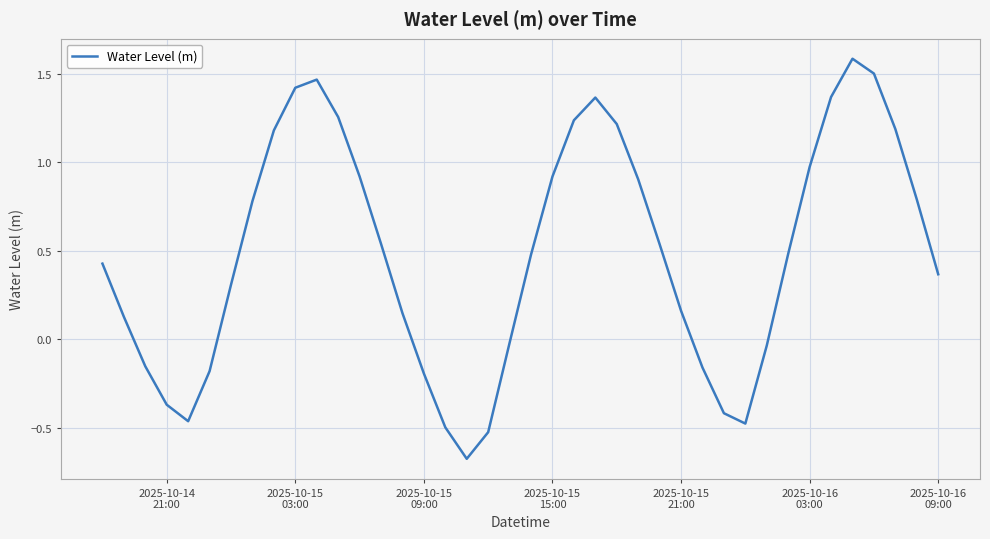

What is the difference between the maximum and minimum values?

2.3